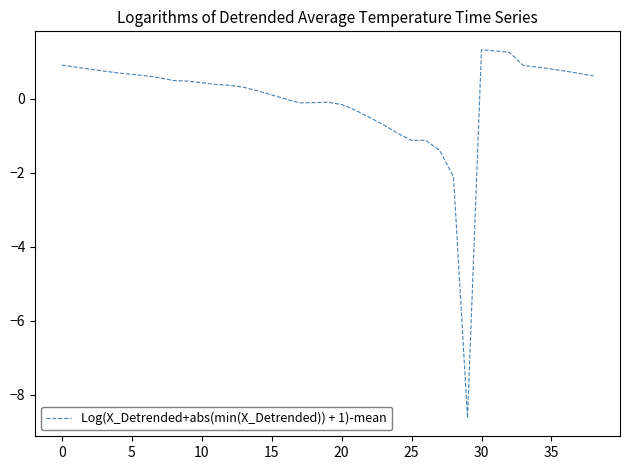

What is the difference between the maximum and minimum values?

10.0